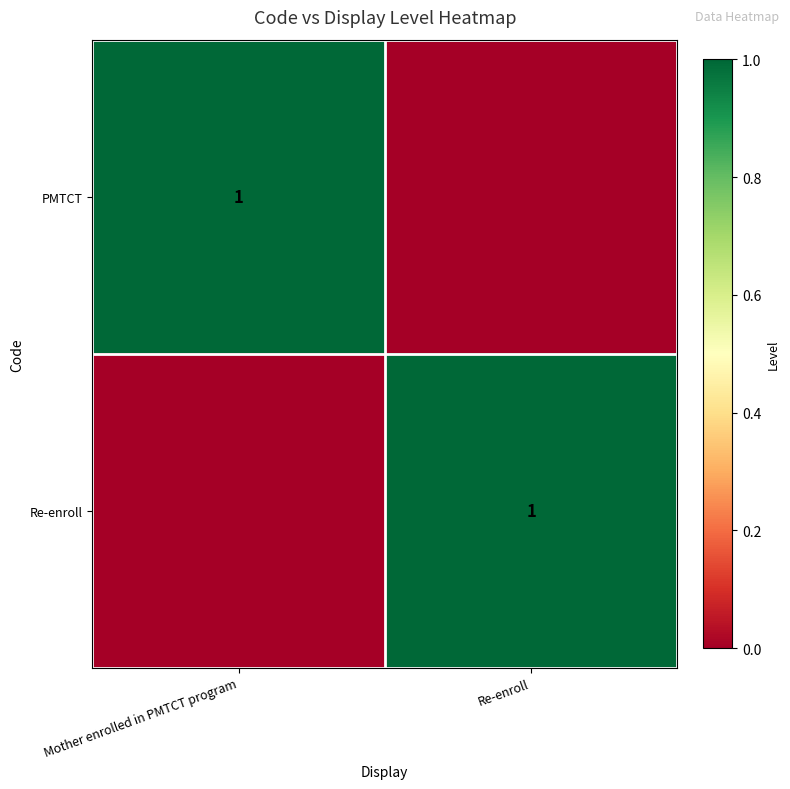

Is it true that Re-enroll equals 1 at Re-enroll?

True